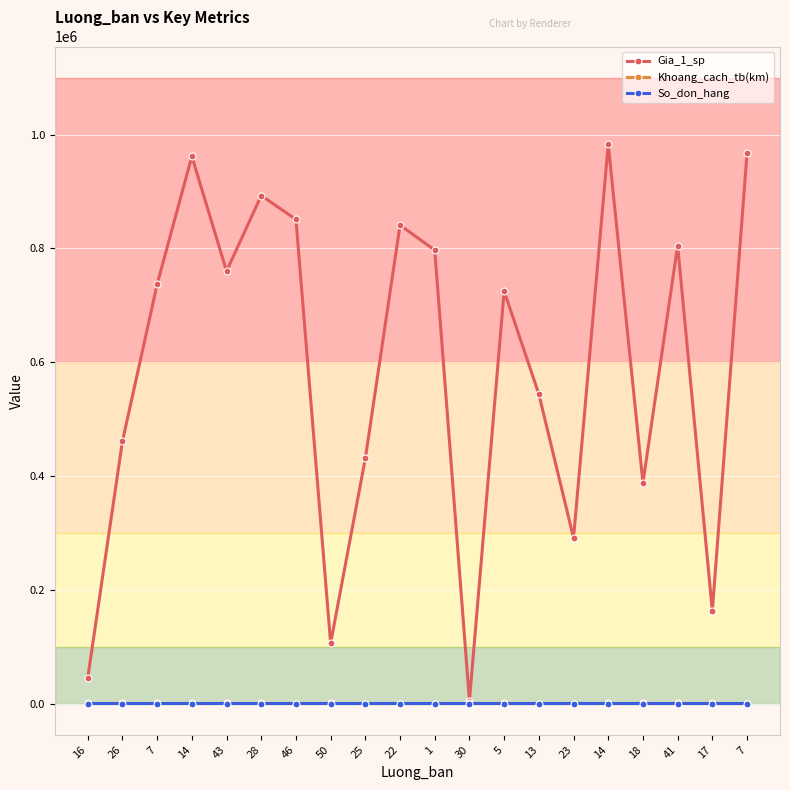

How many categories are shown in the chart?

20